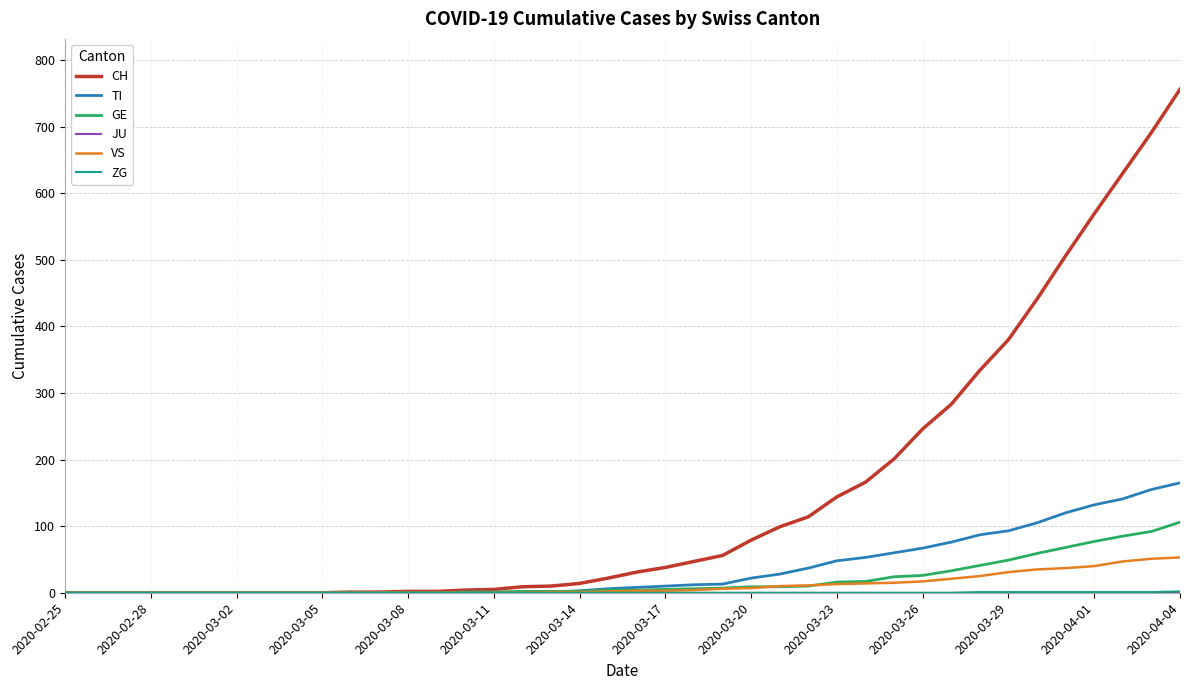

What is the greatest value displayed?

756